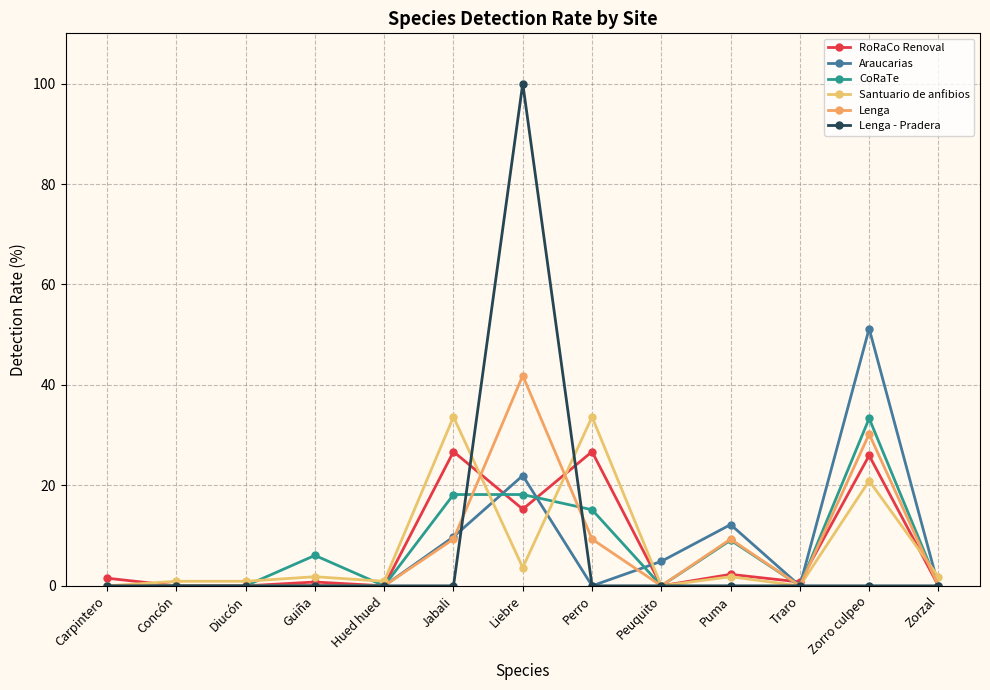

Reading left to right, list all the values displayed in this chart.

RoRaCo Renoval: 1.5	0.0	0.0	0.8	0.0	26.7	15.3	26.7	0.0	2.3	0.8	26.0	0.0
Araucarias: 0.0	0.0	0.0	0.0	0.0	9.8	22.0	0.0	4.9	12.2	0.0	51.2	0.0
CoRaTe: 0.0	0.0	0.0	6.1	0.0	18.2	18.2	15.2	0.0	9.1	0.0	33.3	0.0
Santuario de anfibios: 0.0	0.9	0.9	1.8	0.9	33.6	3.6	33.6	0.0	1.8	0.0	20.9	1.8
Lenga: 0.0	0.0	0.0	0.0	0.0	9.3	41.9	9.3	0.0	9.3	0.0	30.2	0.0
Lenga - Pradera: 0.0	0.0	0.0	0.0	0.0	0.0	100.0	0.0	0.0	0.0	0.0	0.0	0.0